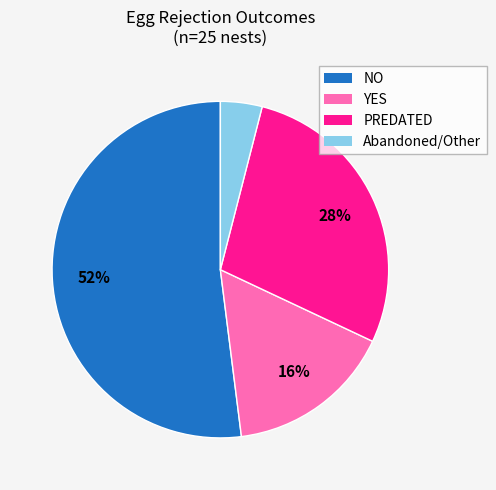

Do PREDATED and YES together represent more than half of the pie?

No